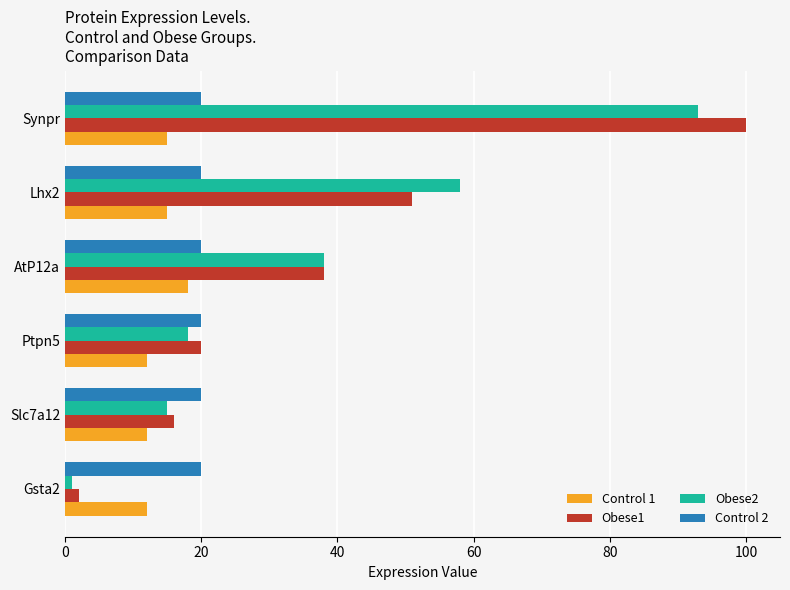

At how many categories does at least one series exceed 41?

2